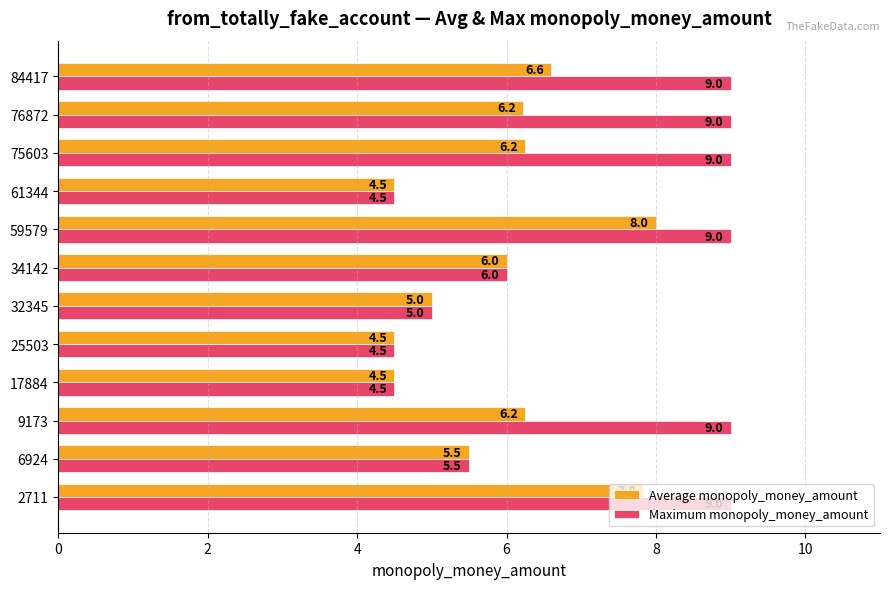

Count the number of data series in this chart.

2